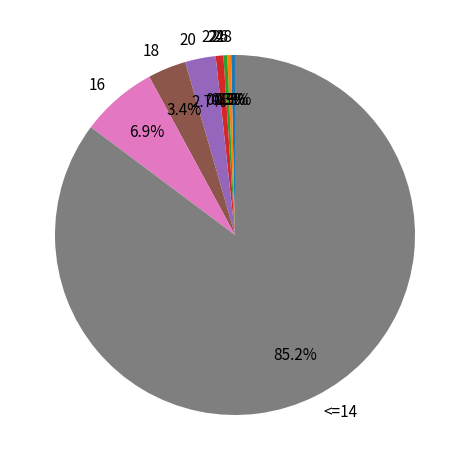

Which category has the biggest portion of the pie?

<=14